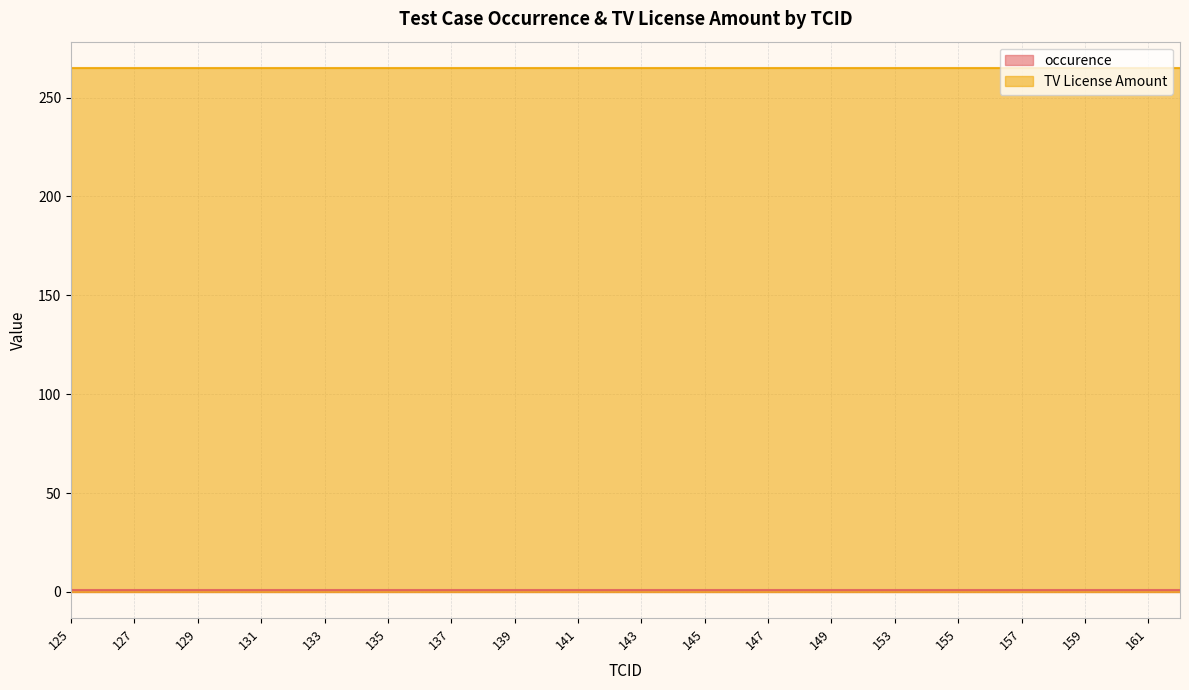

What are all the series names shown in the legend?

occurence, TV License Amount